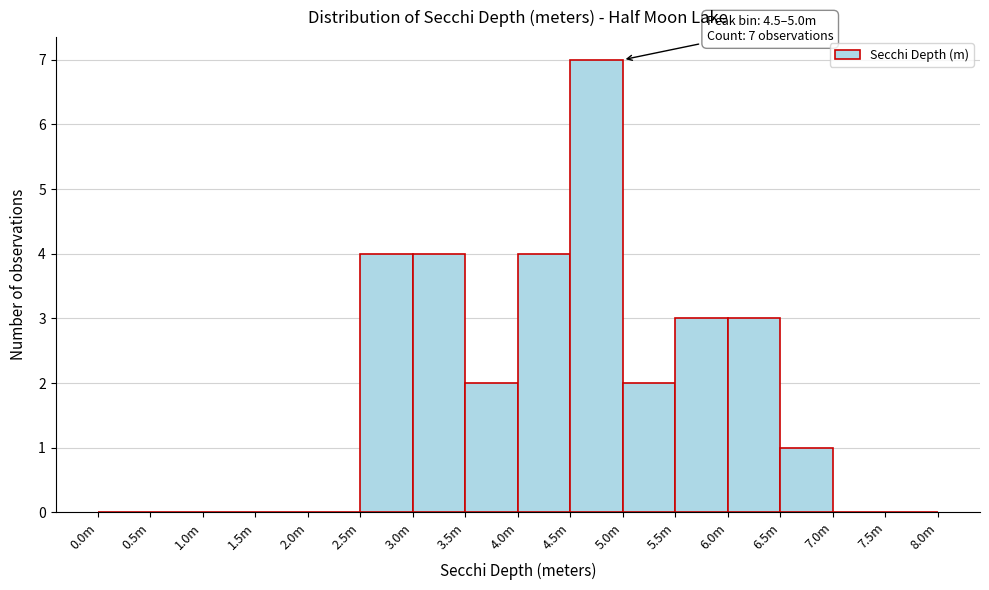

Reading right to left, what are all the values shown in this chart?

7.5m=0	7.0m=0	6.5m=1	6.0m=3	5.5m=3	5.0m=2	4.5m=7	4.0m=4	3.5m=2	3.0m=4	2.5m=4	2.0m=0	1.5m=0	1.0m=0	0.5m=0	0.0m=0